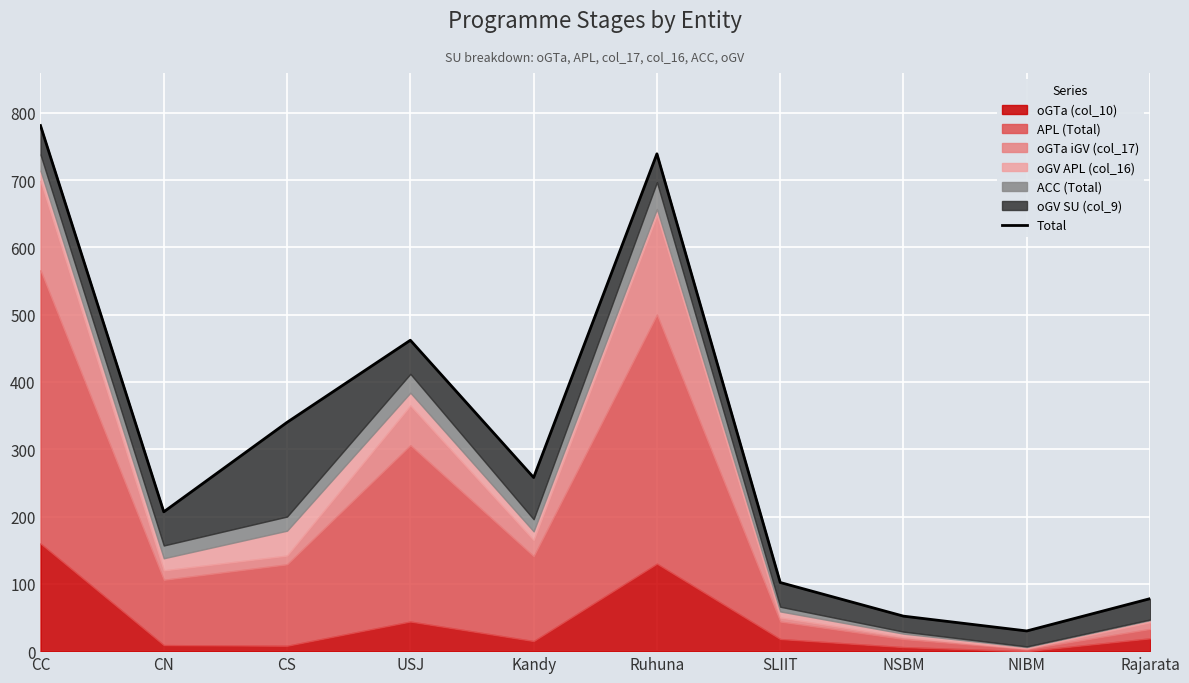

What is the difference between the values at NSBM and Kandy?

206